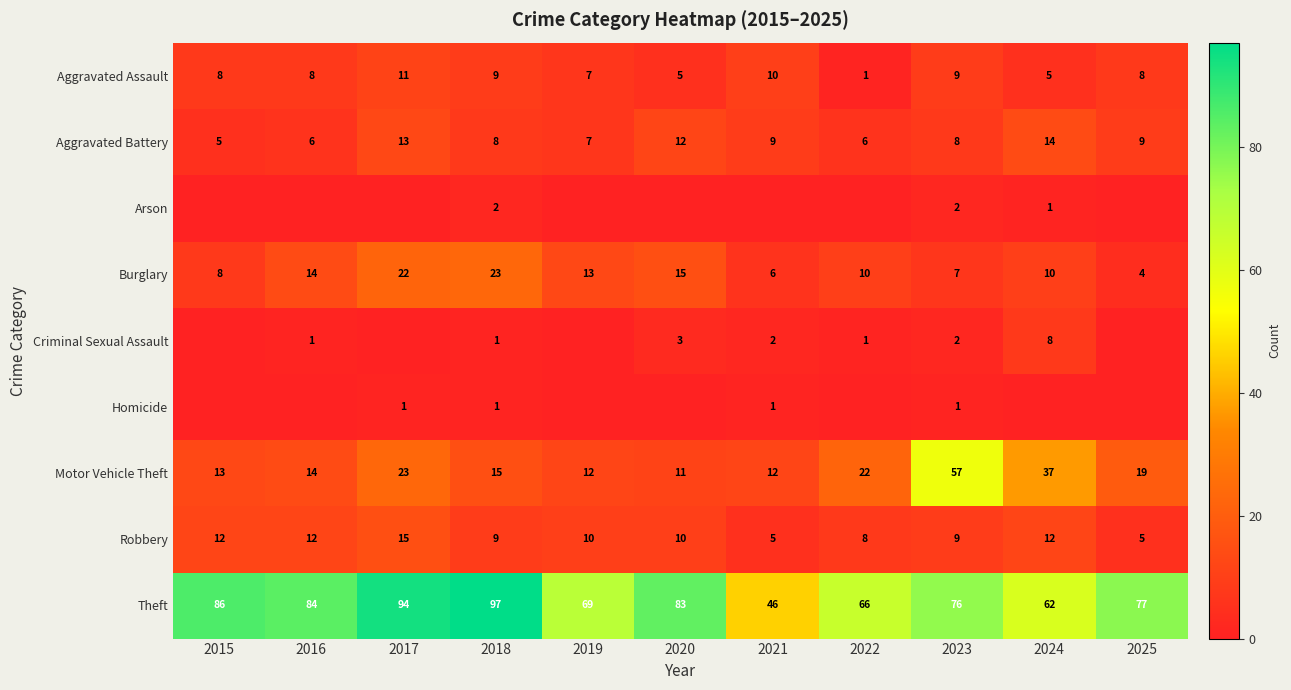

What is the average value of the Aggravated Battery series?

9